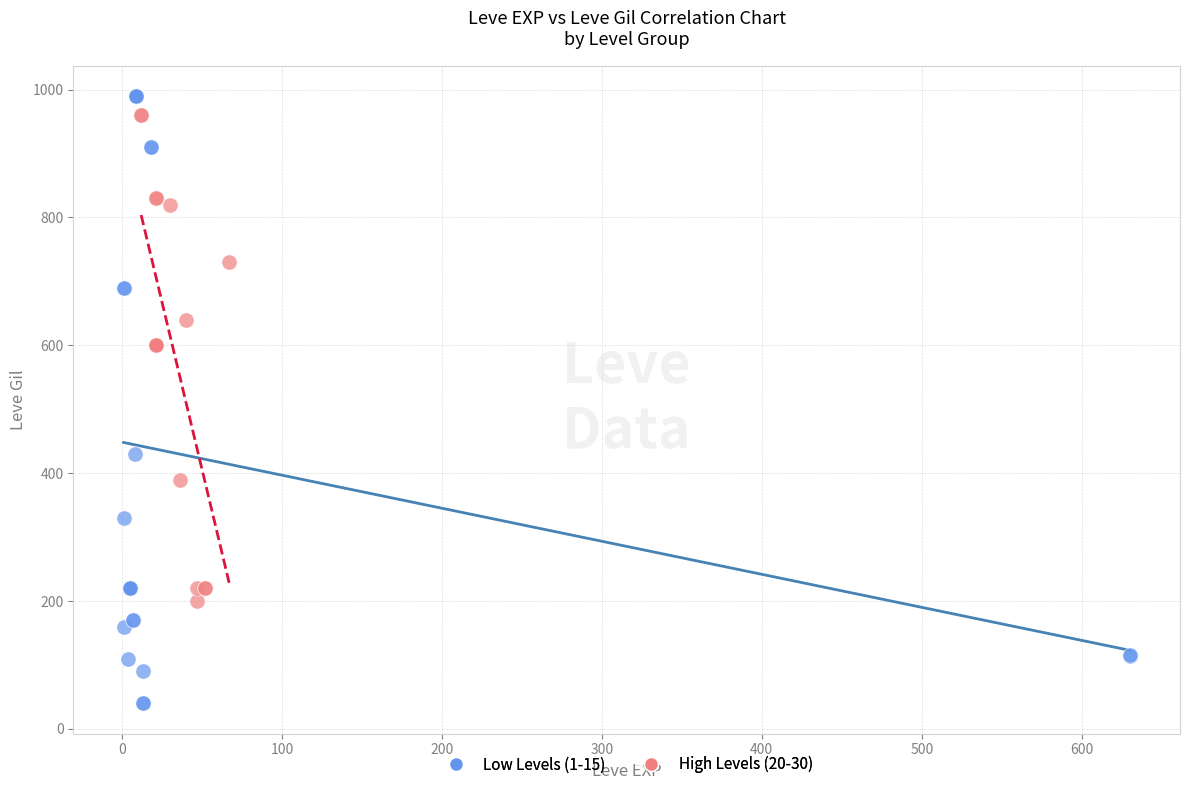

Which series reaches the minimum Y coordinate?

Low Levels (1-15)